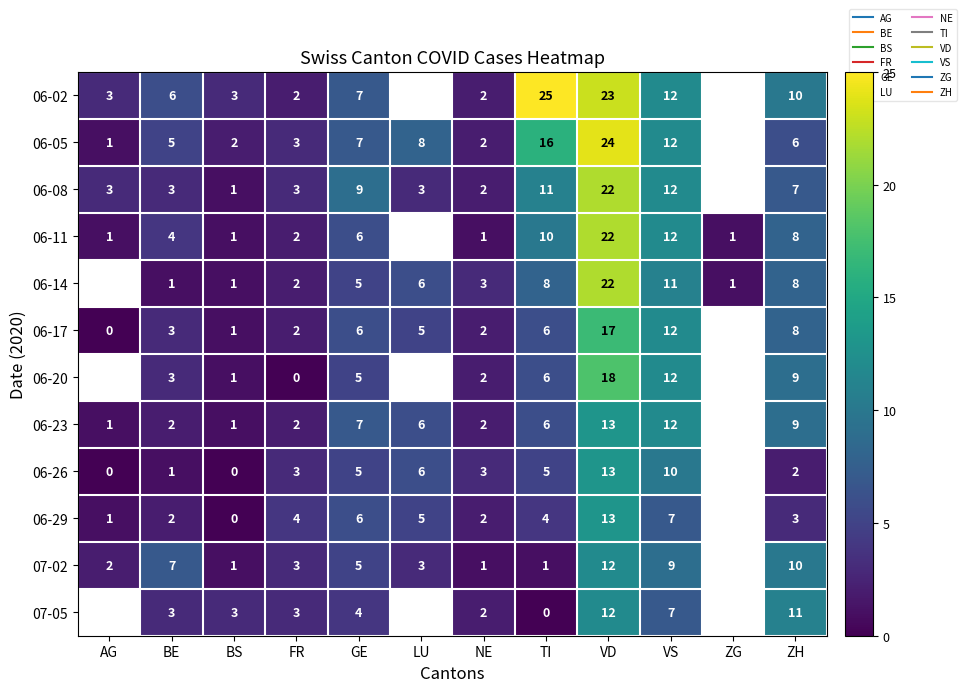

What is the approximate value of 06-02 at NE?

2.0